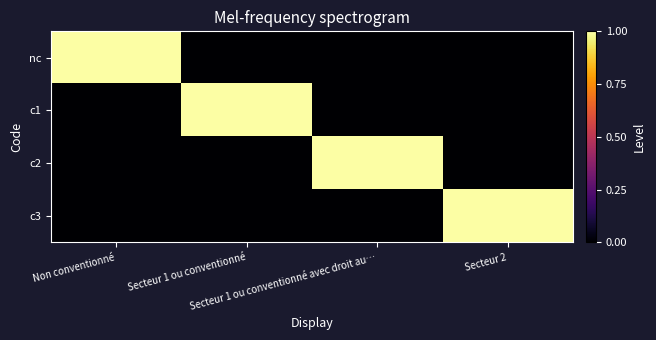

Which series has the widest spread of values?

nc